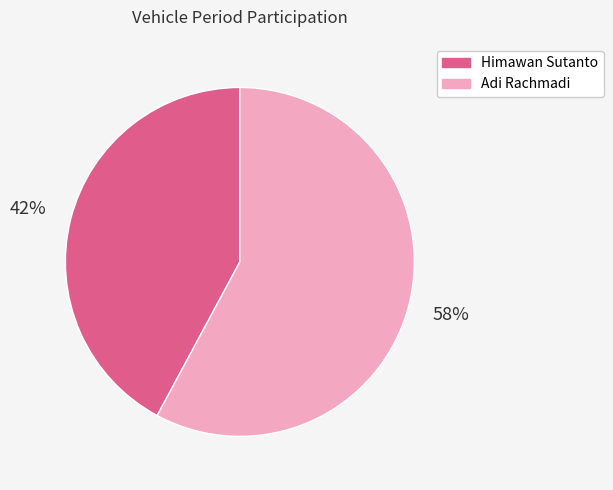

To the nearest percent, what portion does Adi Rachmadi represent?

58%